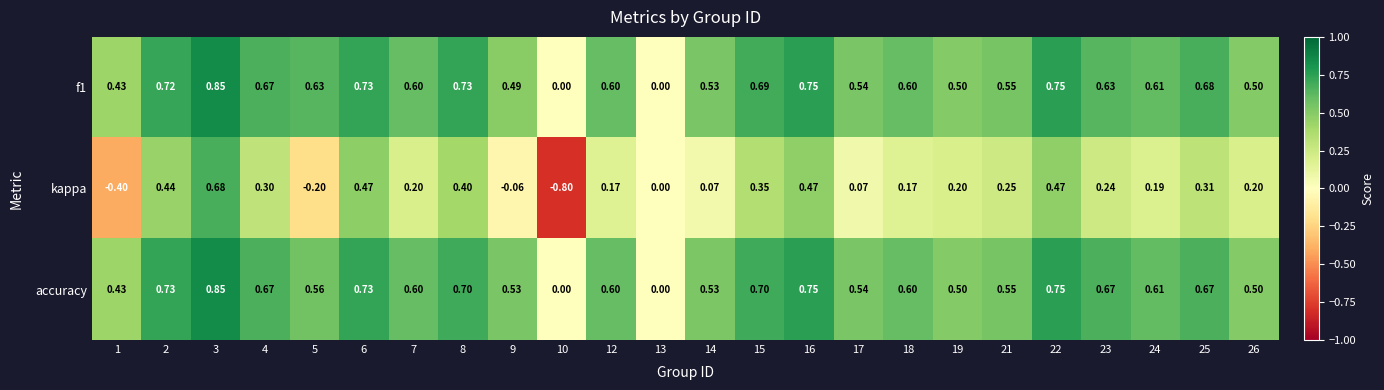

Is the value of f1 at 4 greater than the value of accuracy at 10?

Yes